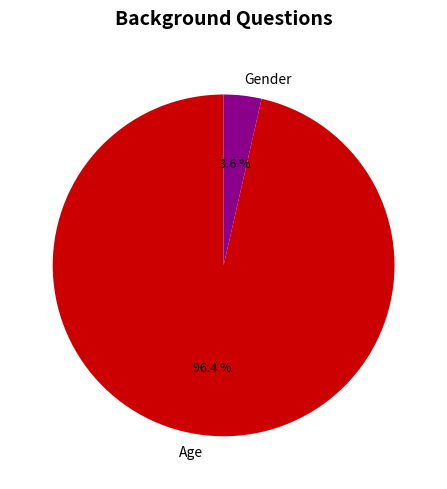

Is the sum of Gender and Age greater than half?

Yes